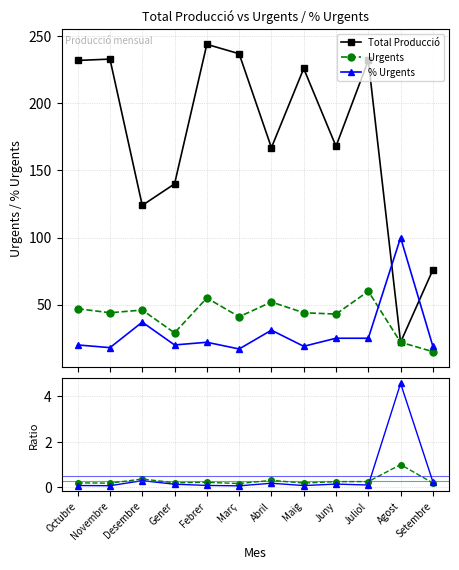

True or false: Total Producció and Urgents cross at least once.

False